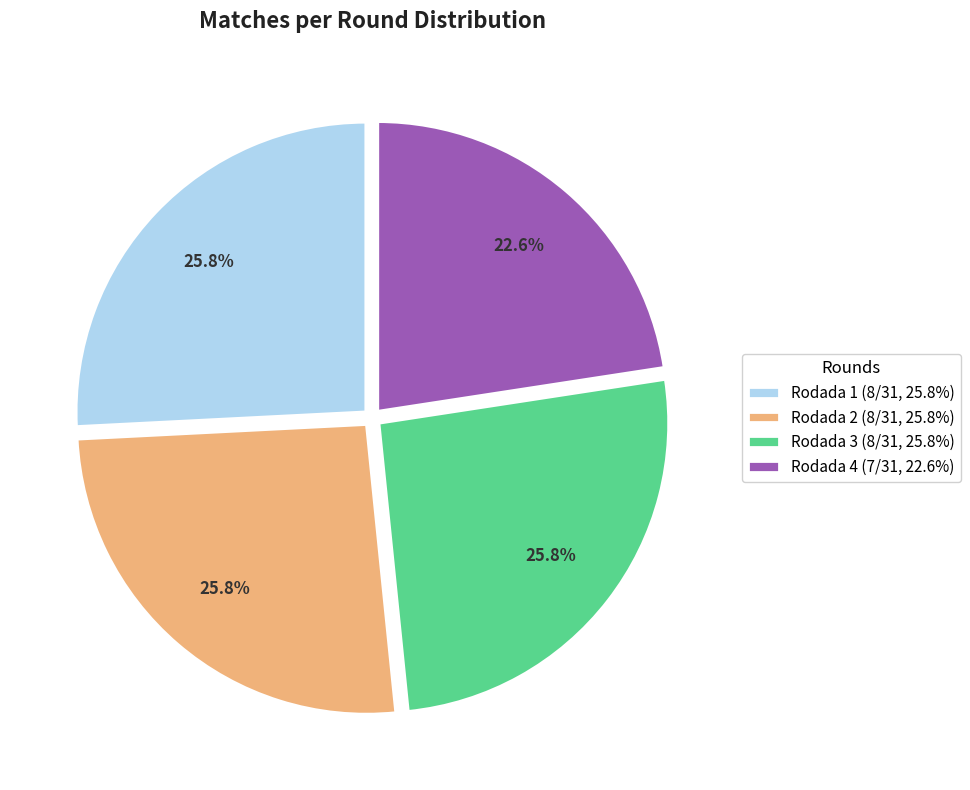

Is it true that Rodada 3 is 14% of the pie?

False